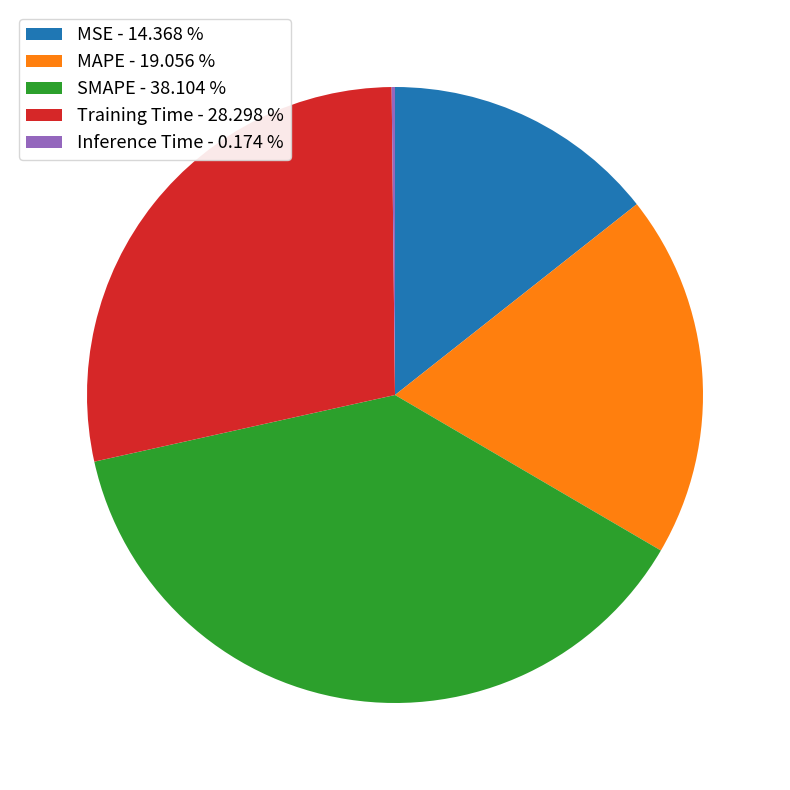

Is there a majority slice in this chart?

No